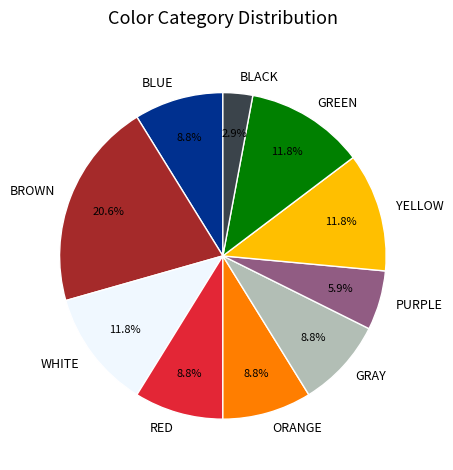

Combined, what portion of the pie is GRAY and YELLOW?

20.6%